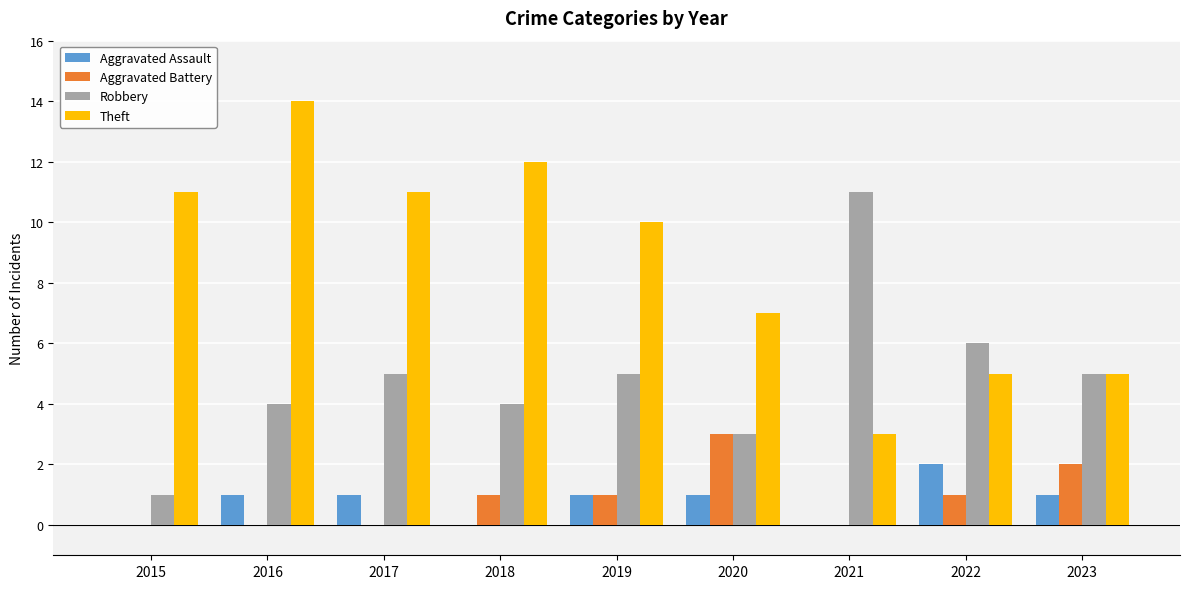

The value of Theft at 2019 is 10. True or false?

True